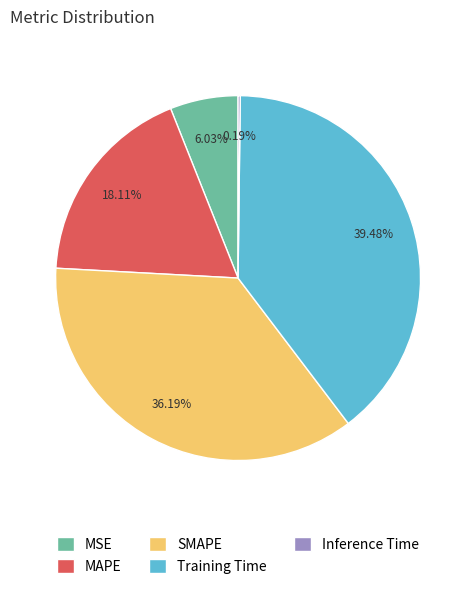

Which has a higher value, SMAPE or MAPE?

SMAPE